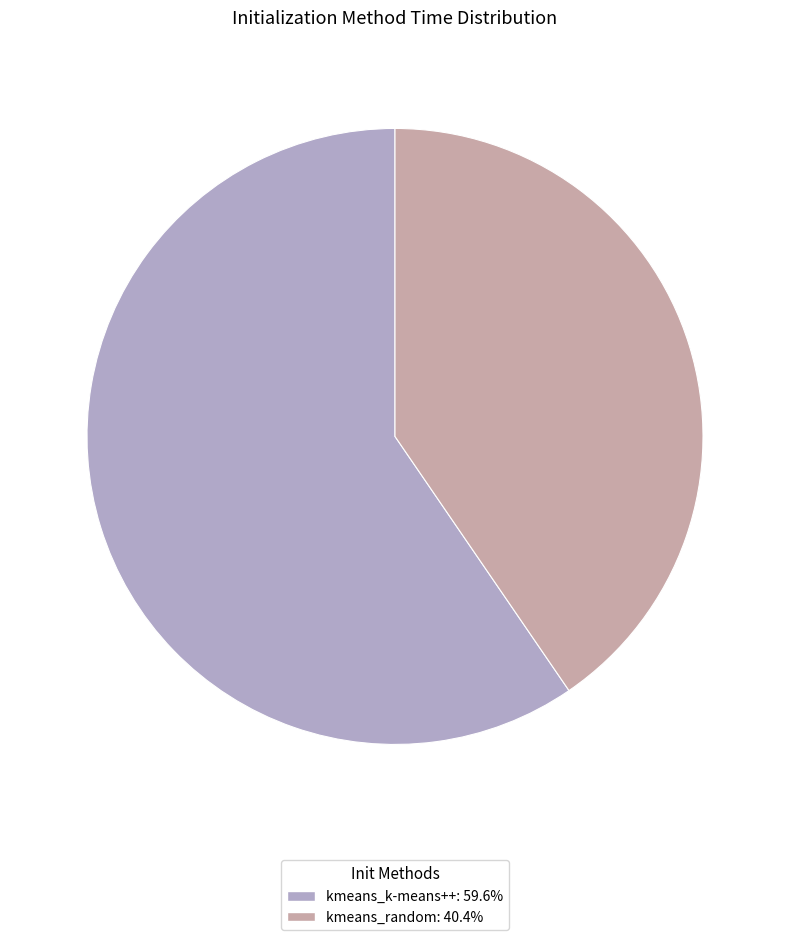

True or false: kmeans_k-means++ accounts for 60% of the total.

True